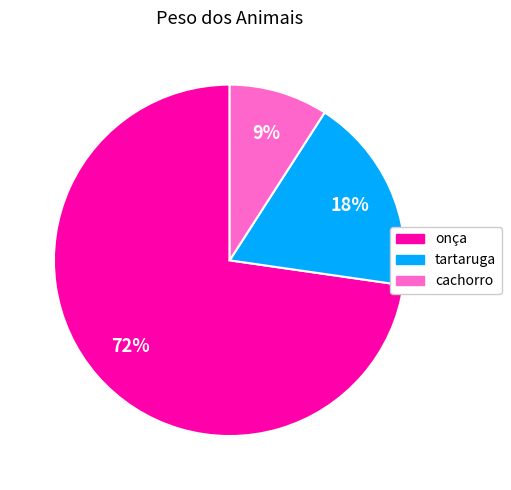

To the nearest percent, what is the combined percentage of cachorro and onça?

82%